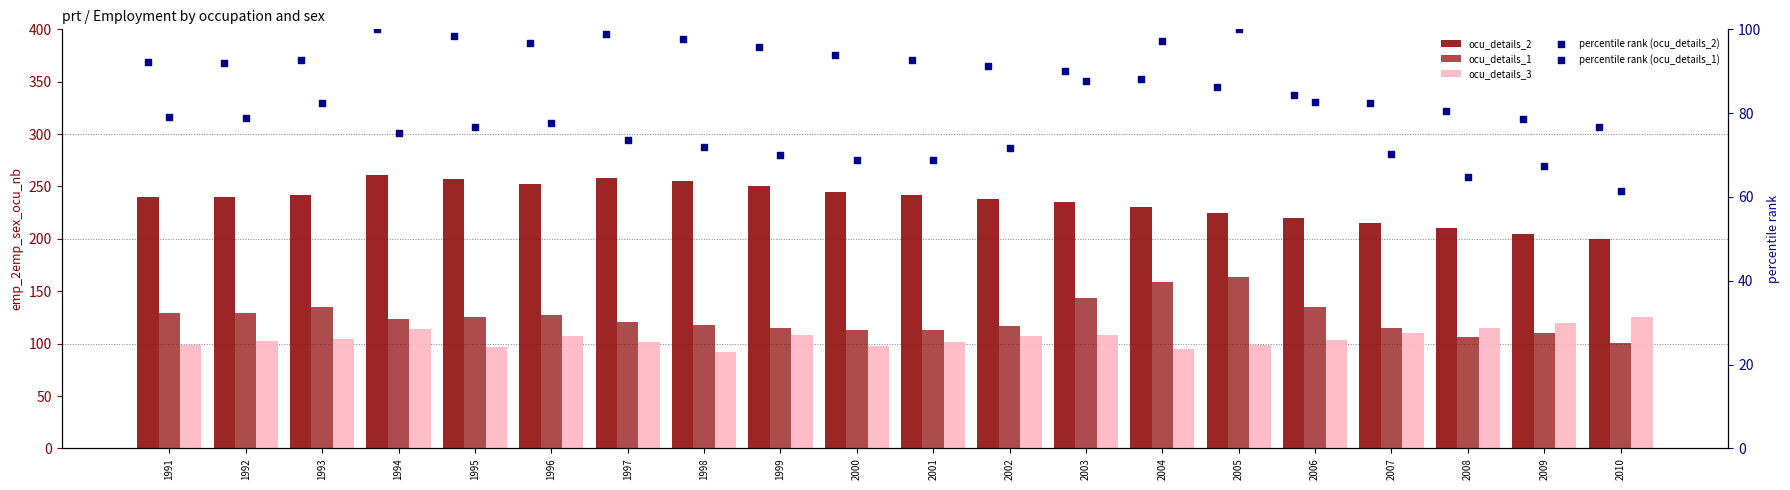

At how many categories does at least one series exceed 191?

20